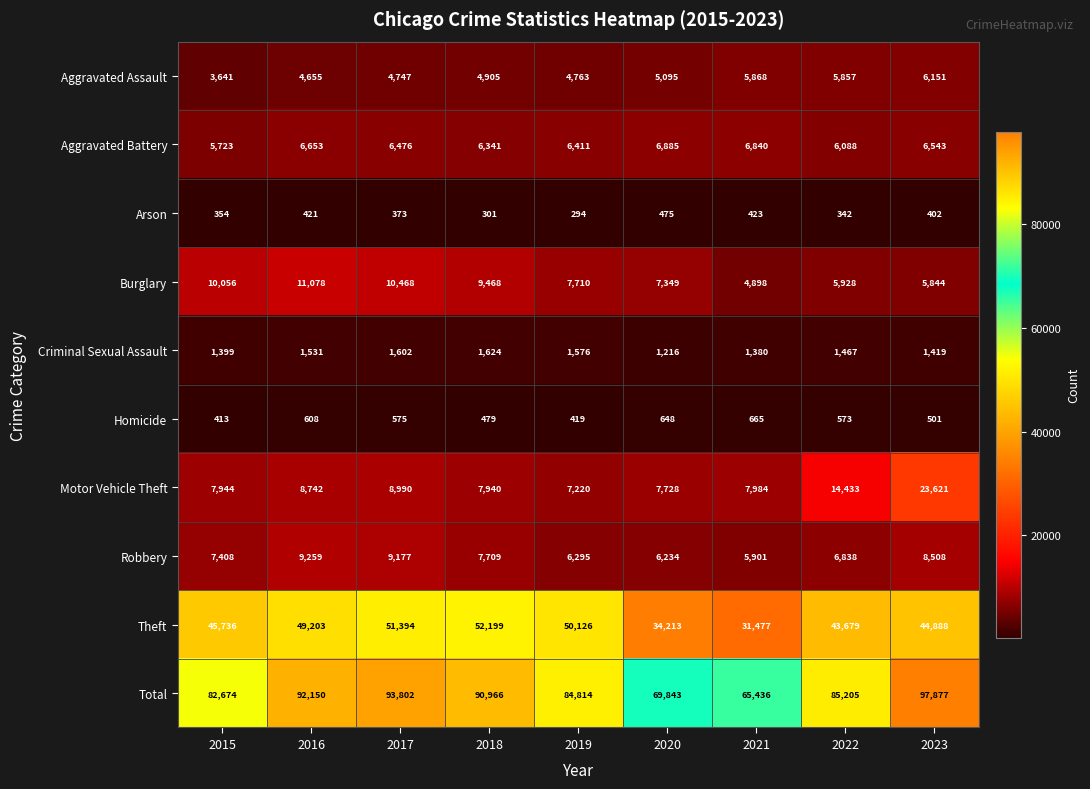

At how many categories does at least one series exceed 29385?

9